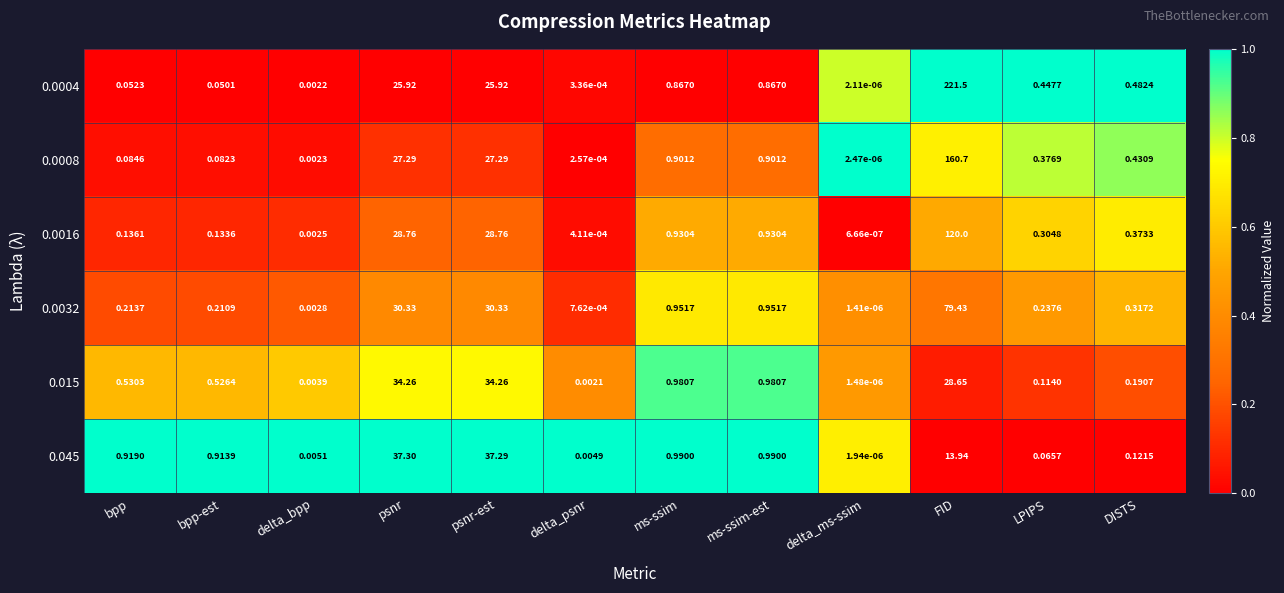

Is the value of 0.0016 at delta_ms-ssim greater than the value of 0.0008 at delta_bpp?

No